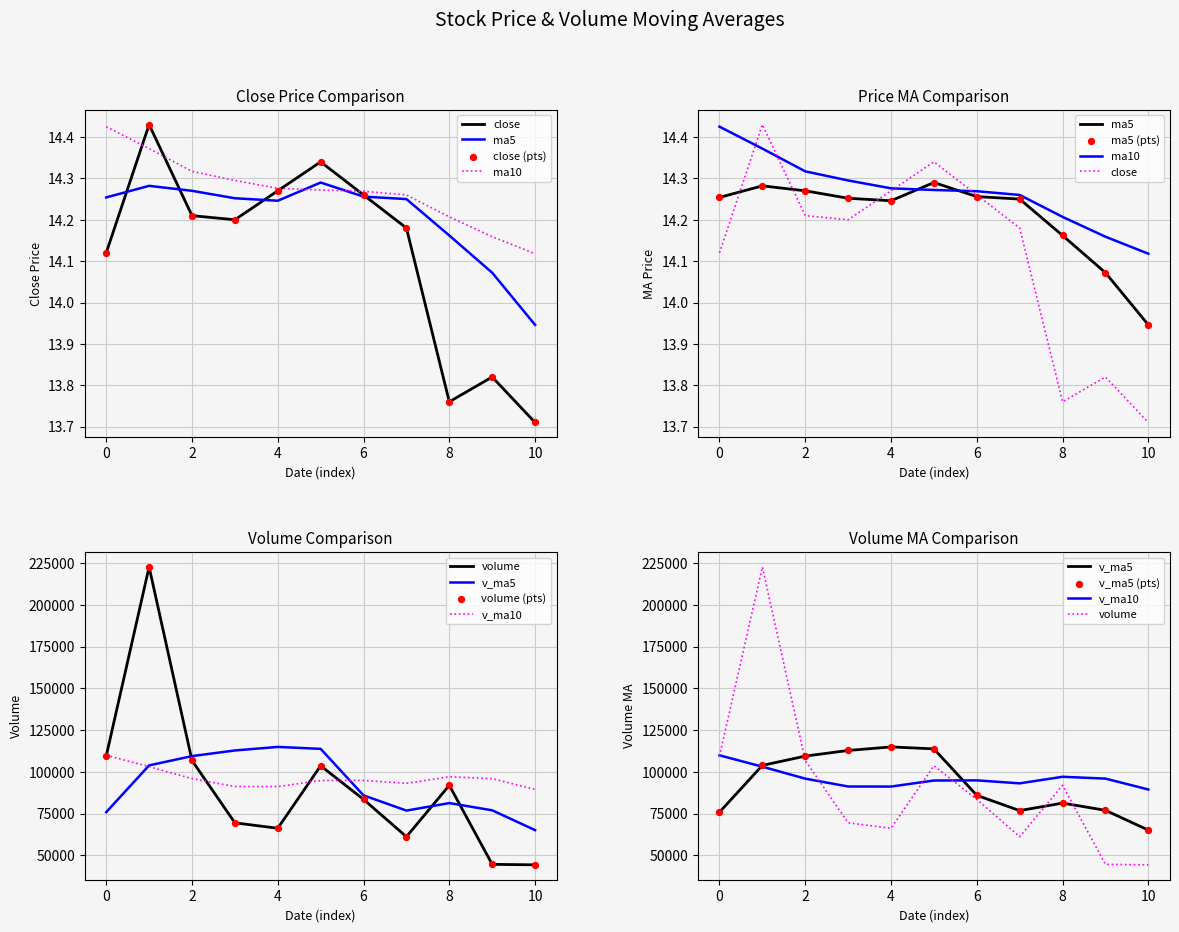

What are all the series names shown in the legend?

close, ma5, ma10, volume, v_ma5, v_ma10